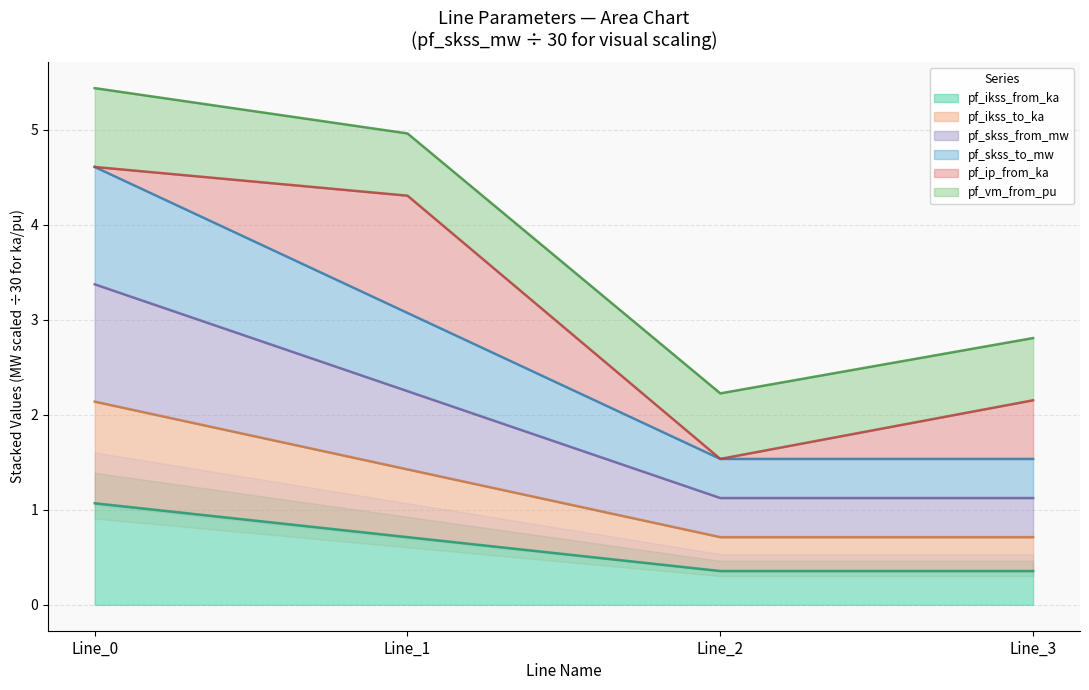

The pf_ikss_from_ka series shows 0.4 at Line_1. True or false?

False